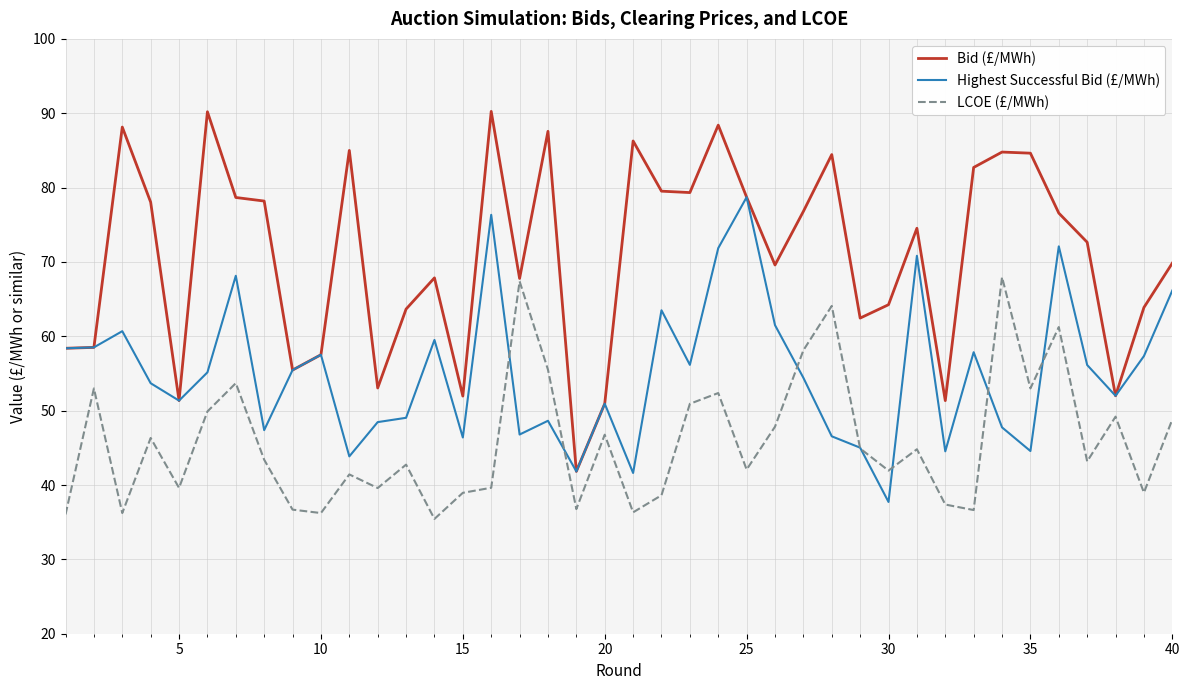

Which series has the widest spread of values?

Bid (£/MWh)